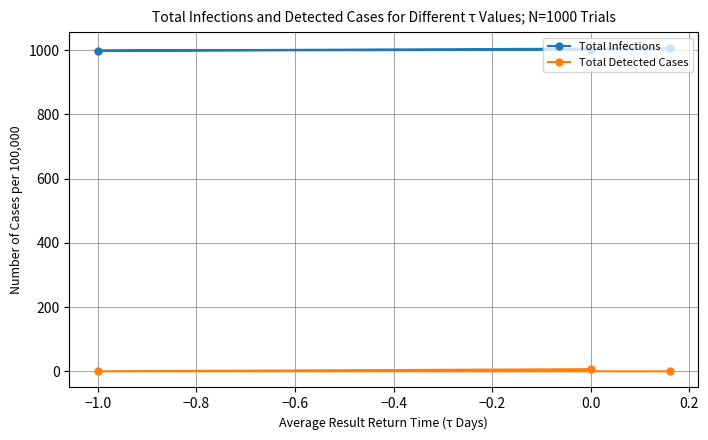

The value of Total Detected Cases at −1.0 is 0.0. True or false?

True